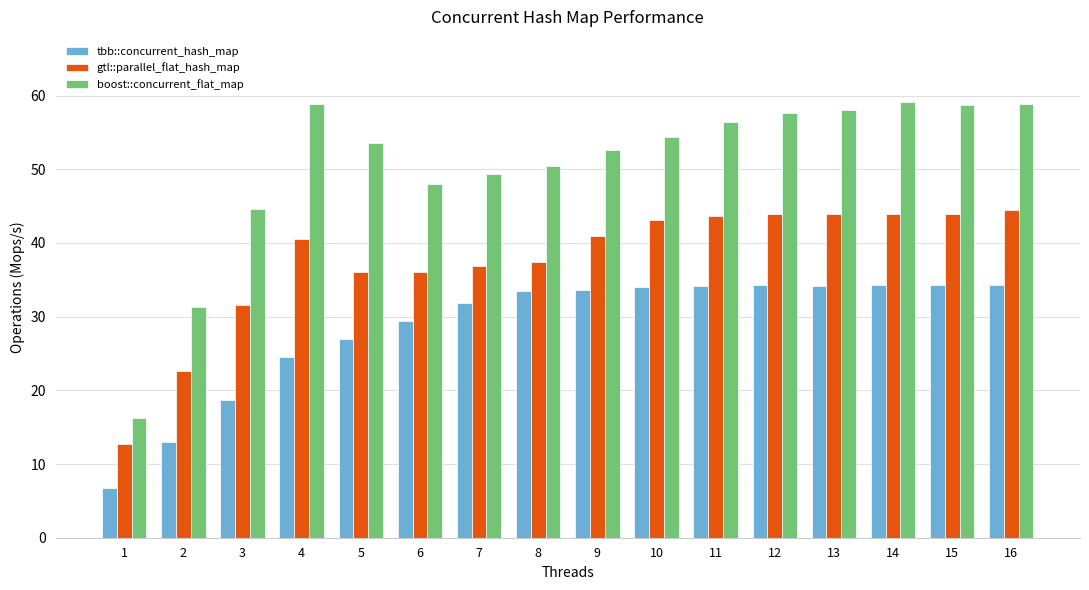

At how many categories does at least one series exceed 13?

16